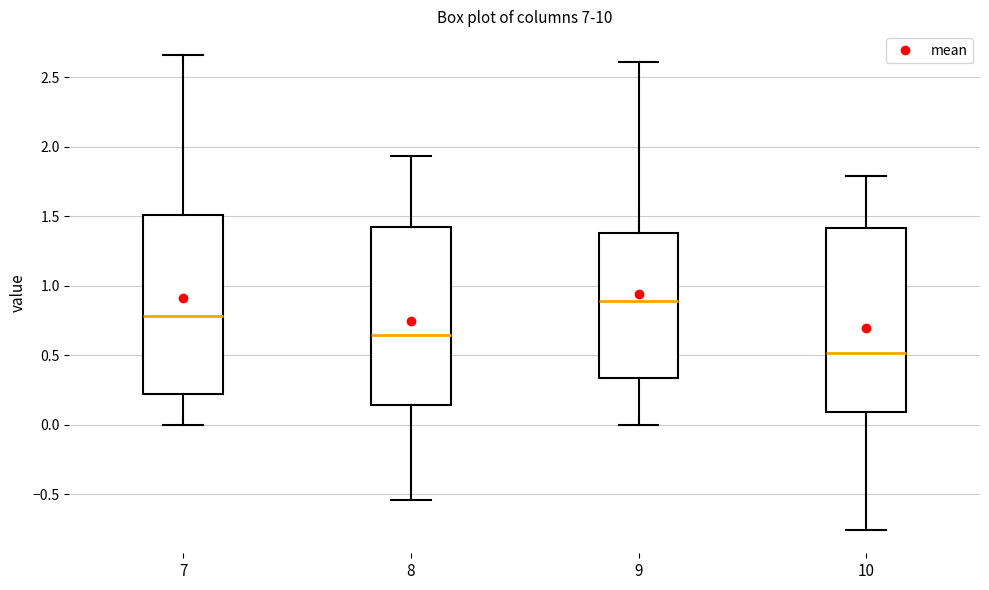

Reading left to right, transcribe this box plot: for each box, give where its median line is, the range the box spans, and where its two whiskers end, as read against the y-axis. The values are not printed on the chart, so give them approximately, as read against the axis.

7: median 0.80, box 0.20 to 1.50, whiskers 0.00 to 2.65
8: median 0.65, box 0.15 to 1.45, whiskers -0.55 to 1.95
9: median 0.90, box 0.35 to 1.40, whiskers 0.00 to 2.60
10: median 0.50, box 0.10 to 1.40, whiskers -0.75 to 1.80